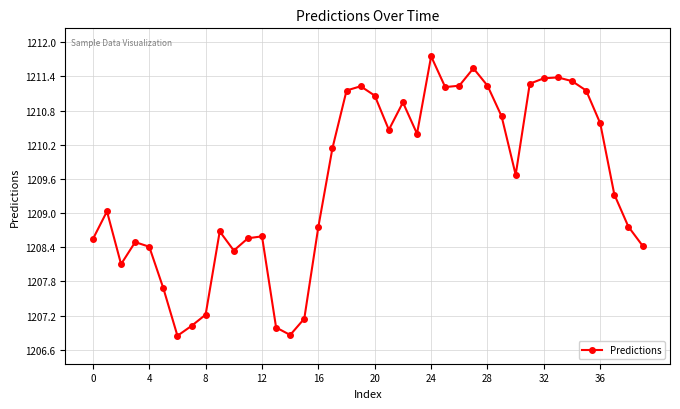

What is the sum of all values?

48381.3